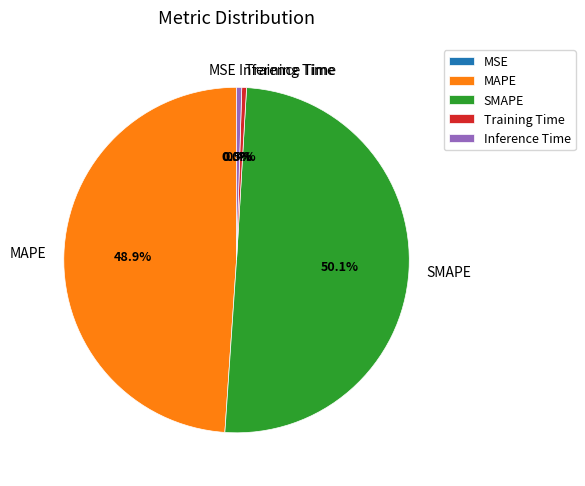

What is the largest slice in the pie chart?

SMAPE